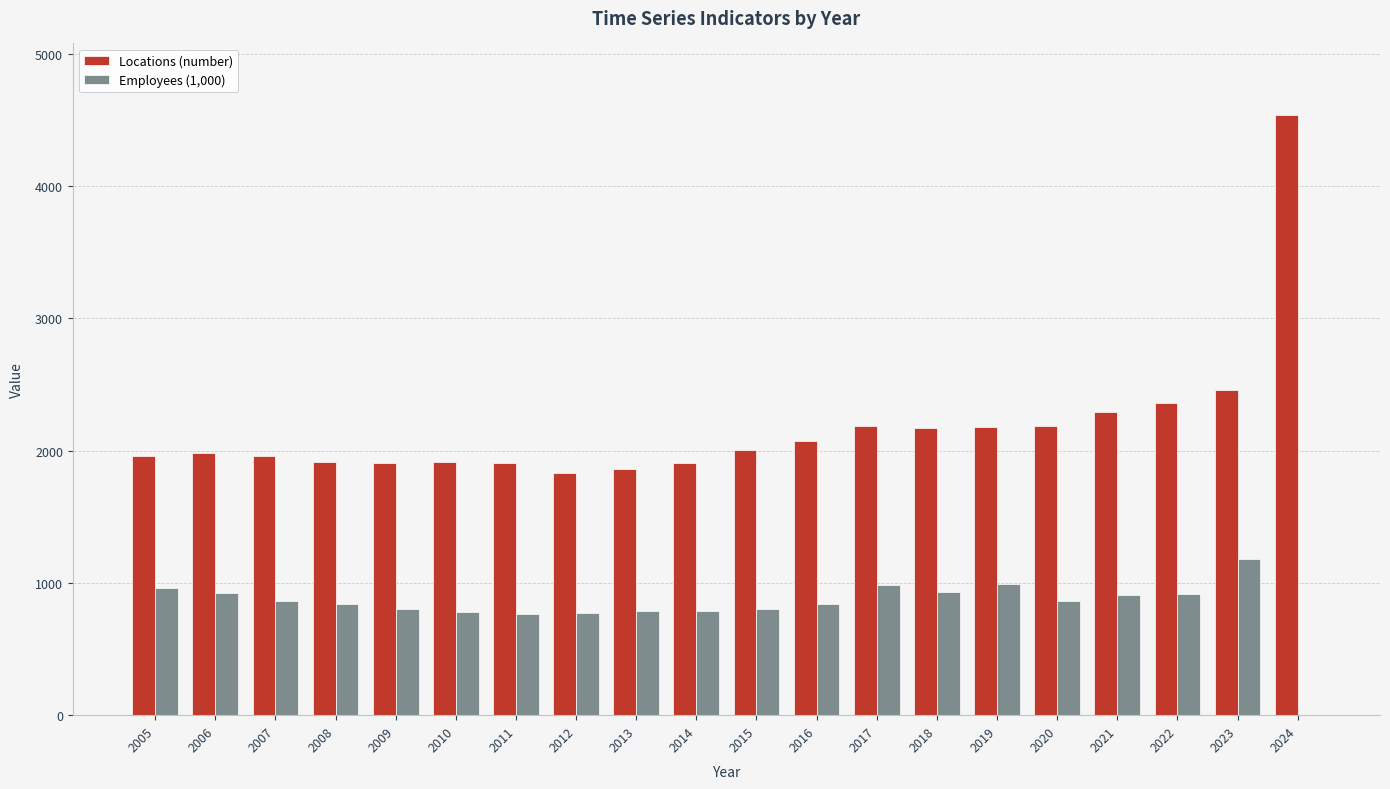

How many data points does each series have?

20